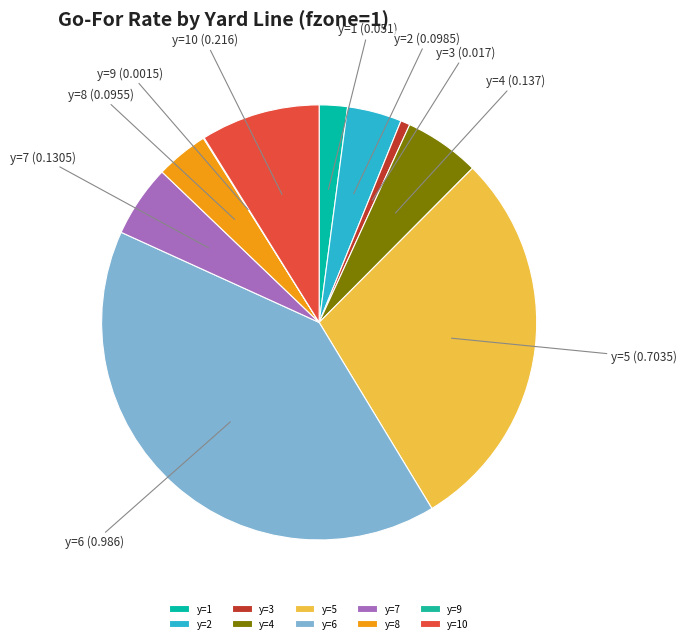

Which has a higher value, y=5 or y=3?

y=5